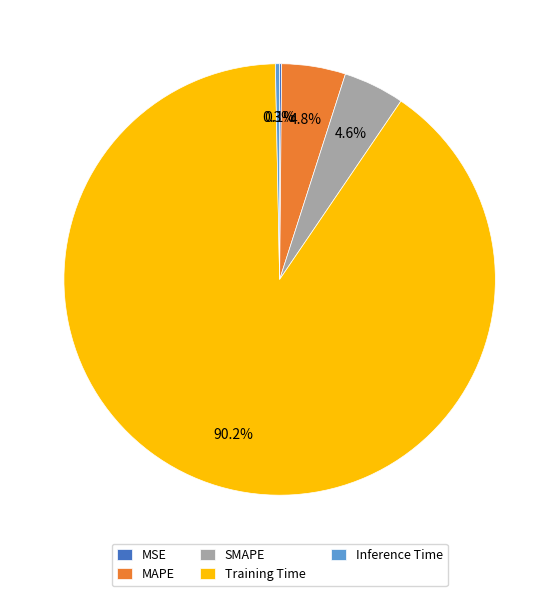

What is the total percentage of Training Time and Inference Time?

90.5%